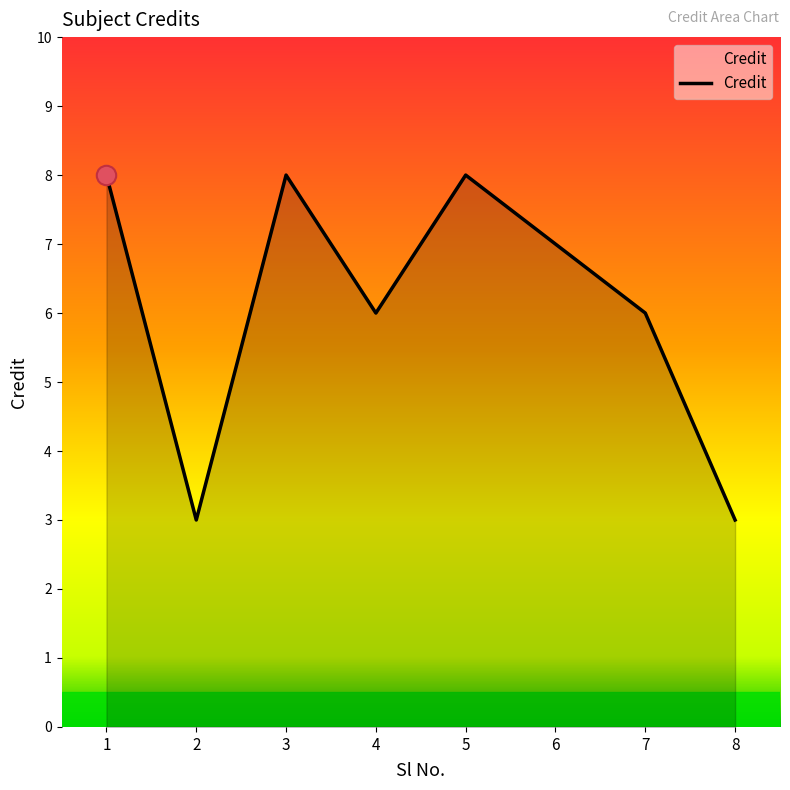

Reading right to left, transcribe all the data shown in this chart.

3	6	7	8	6	8	3	8